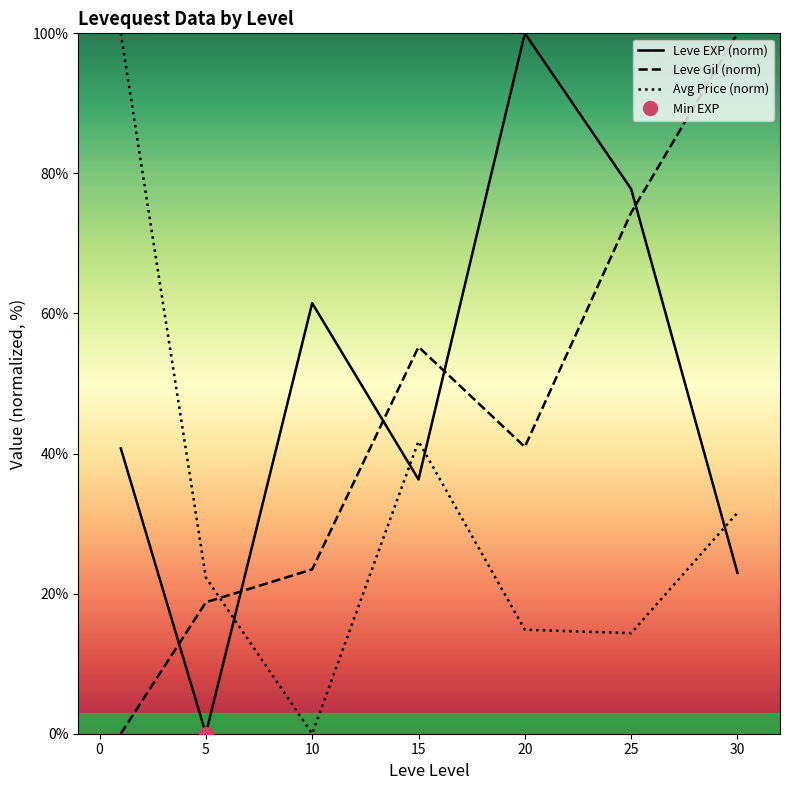

At which label does Avg Price (norm) reach its minimum?

10